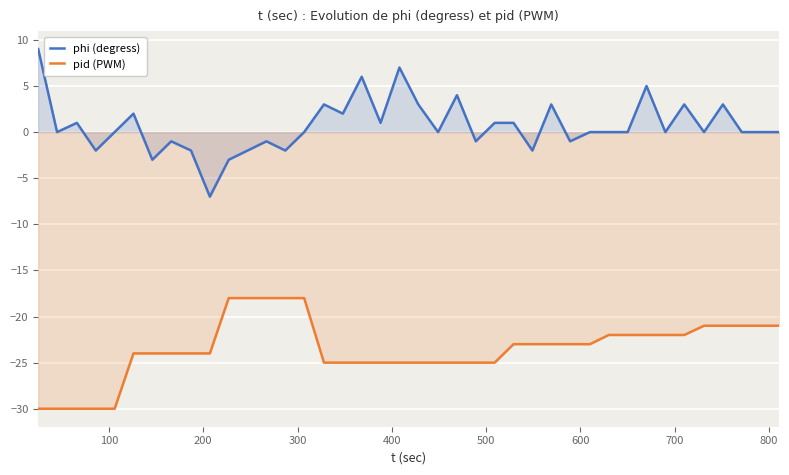

List the series in order of their overall mean, lowest first.

pid (PWM), phi (degress)